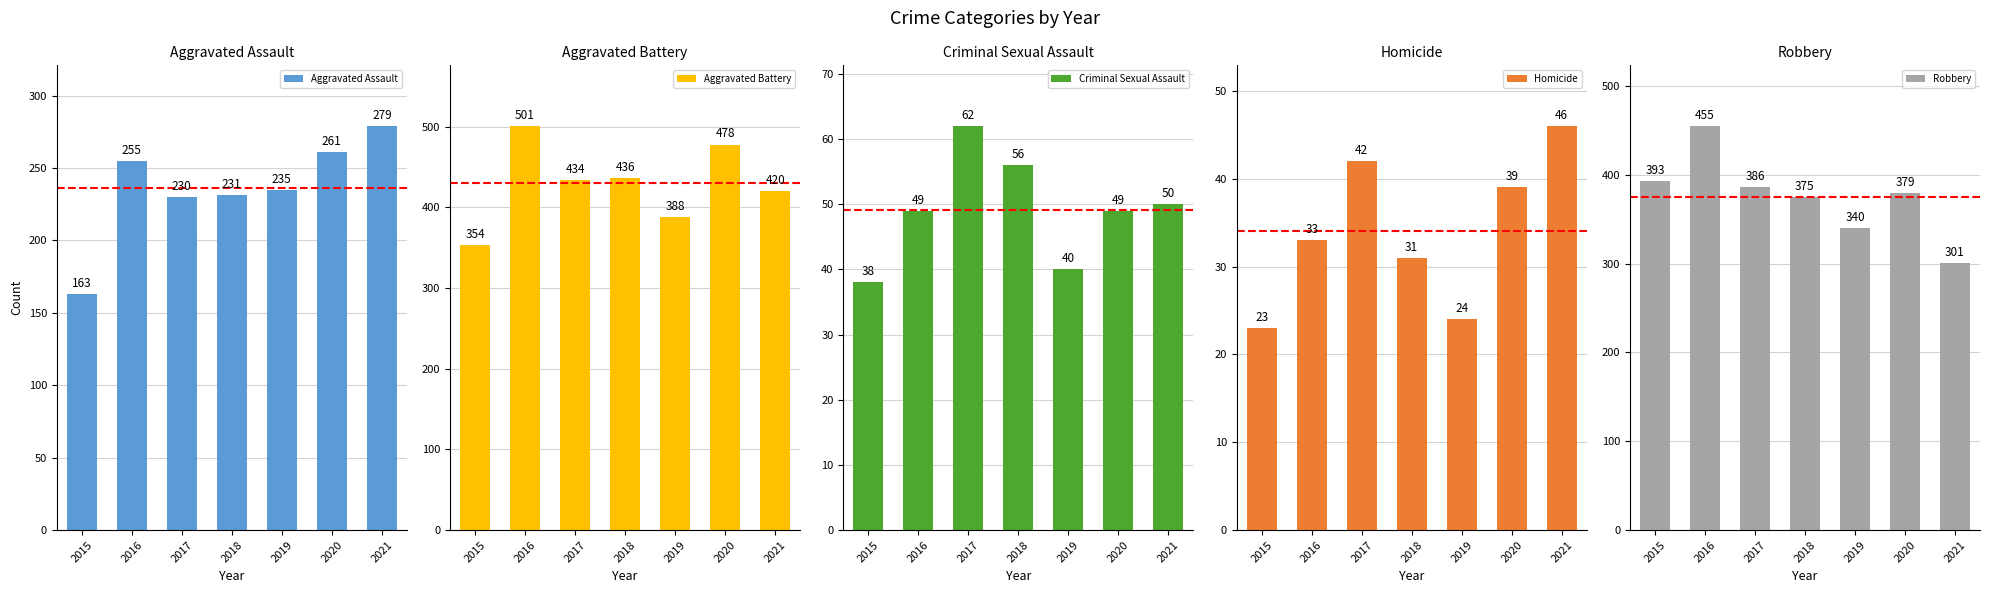

The value of Homicide at 2020 is 39. True or false?

True